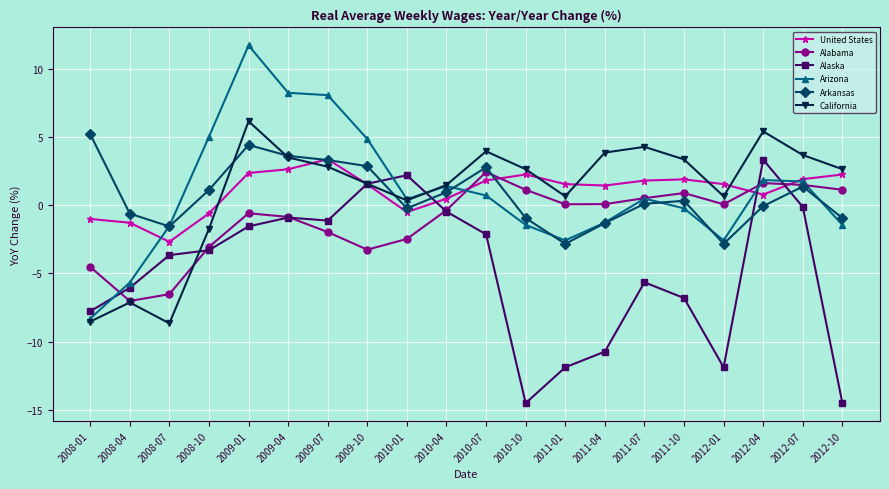

True or false: Alabama has more than 1 interior local peaks.

True